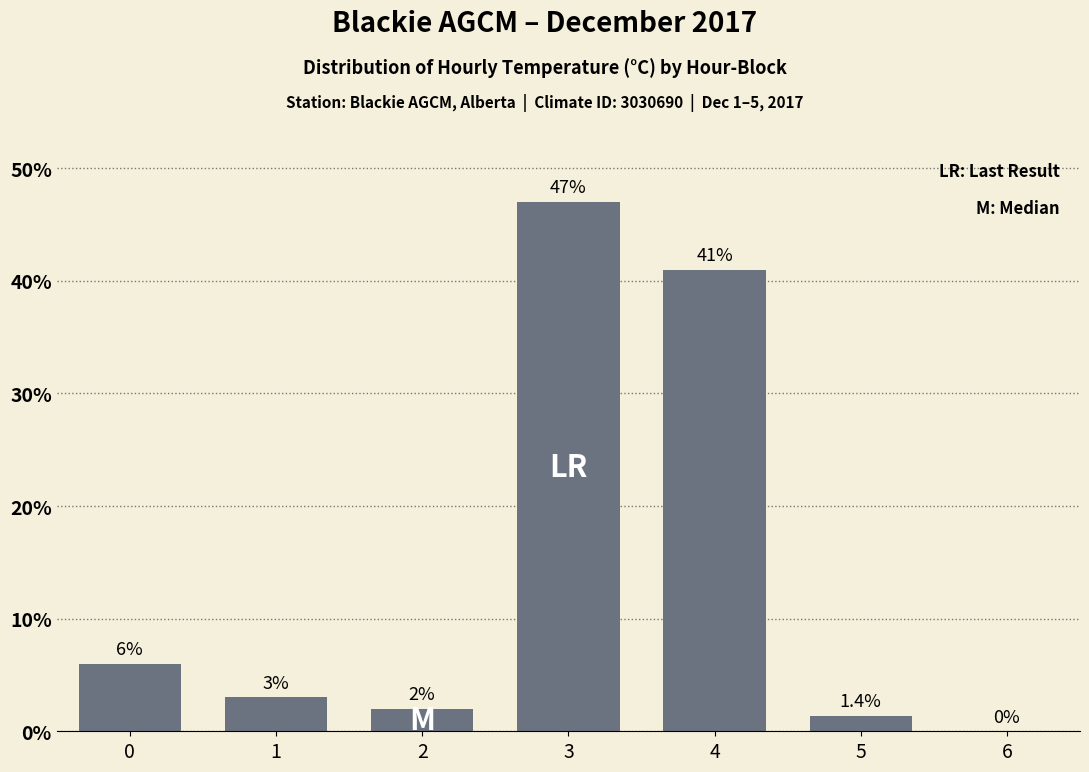

What is the sum of the values at 6 and 4?

41.0